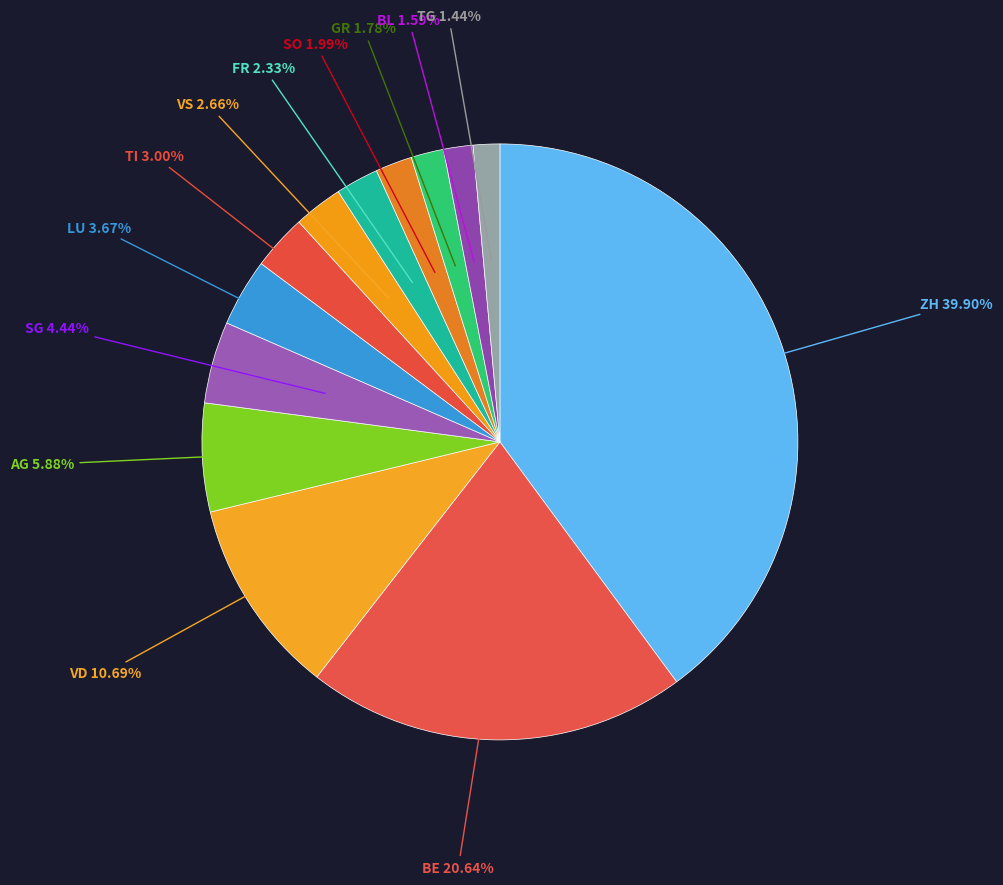

Count the number of slices in the pie.

13